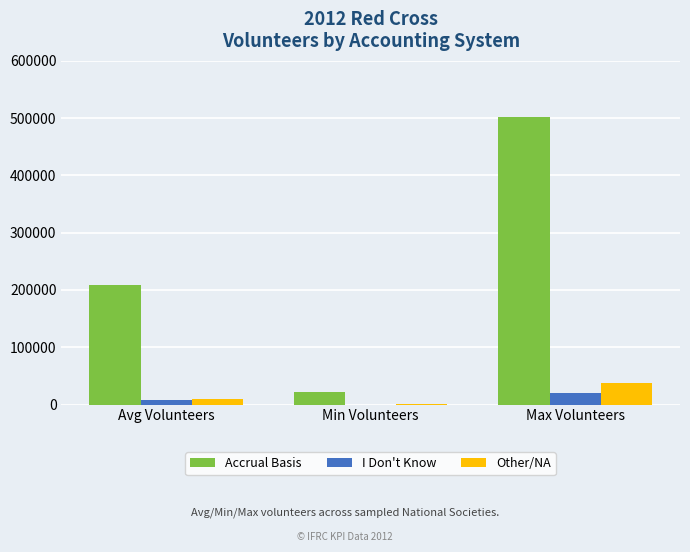

At which category is the sum across all series the highest?

Max Volunteers